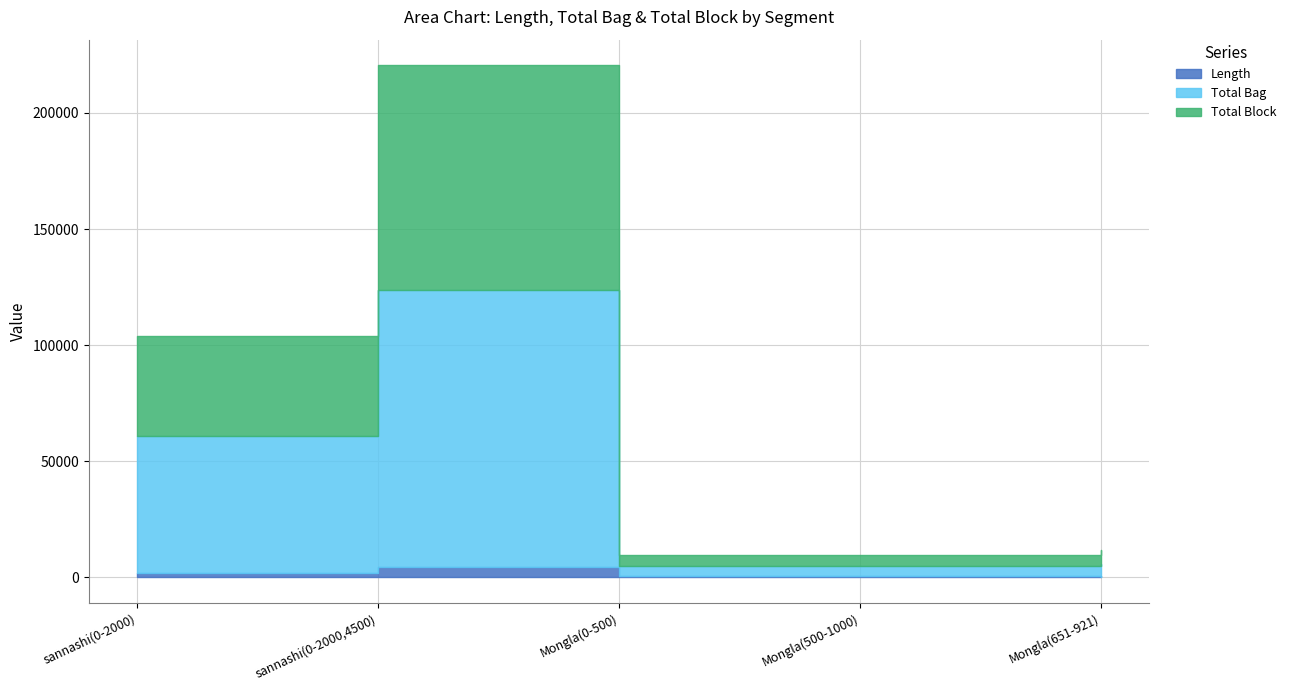

What is the label of the 5th point from the right?

sannashi(0-2000)